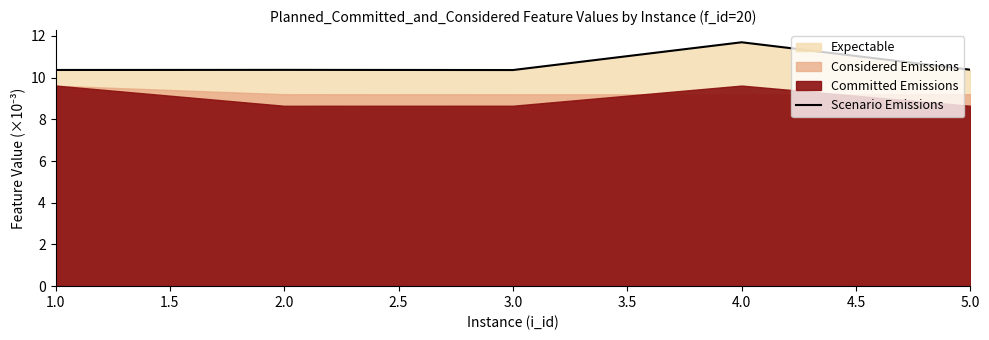

What is the sum of all values?

53.2